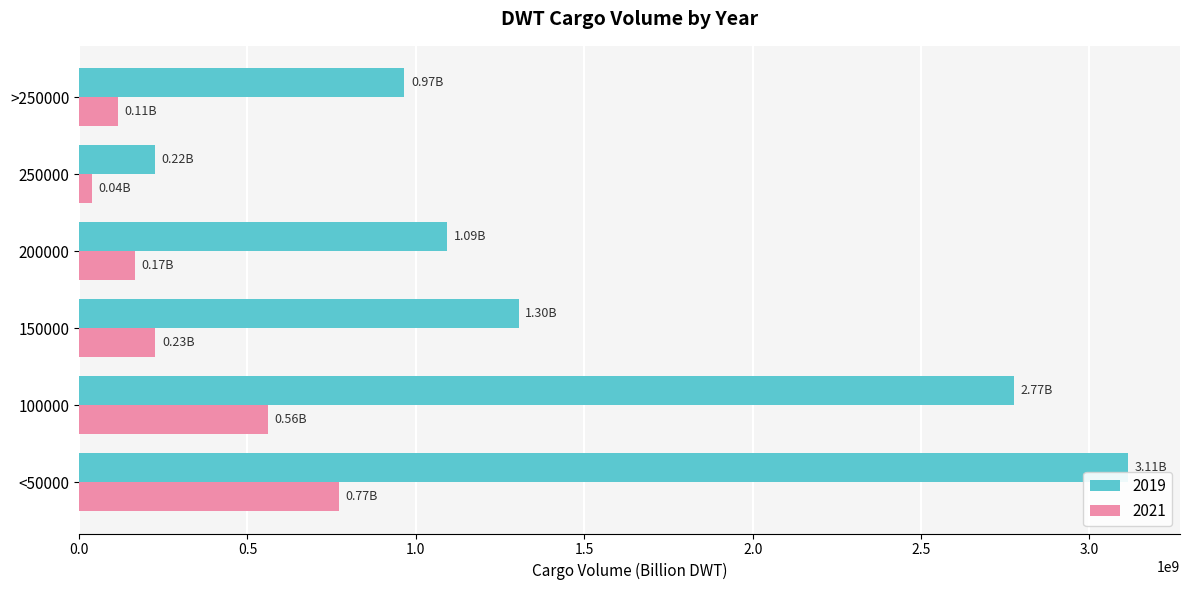

What is the minimum value shown in the chart?

37618681.6